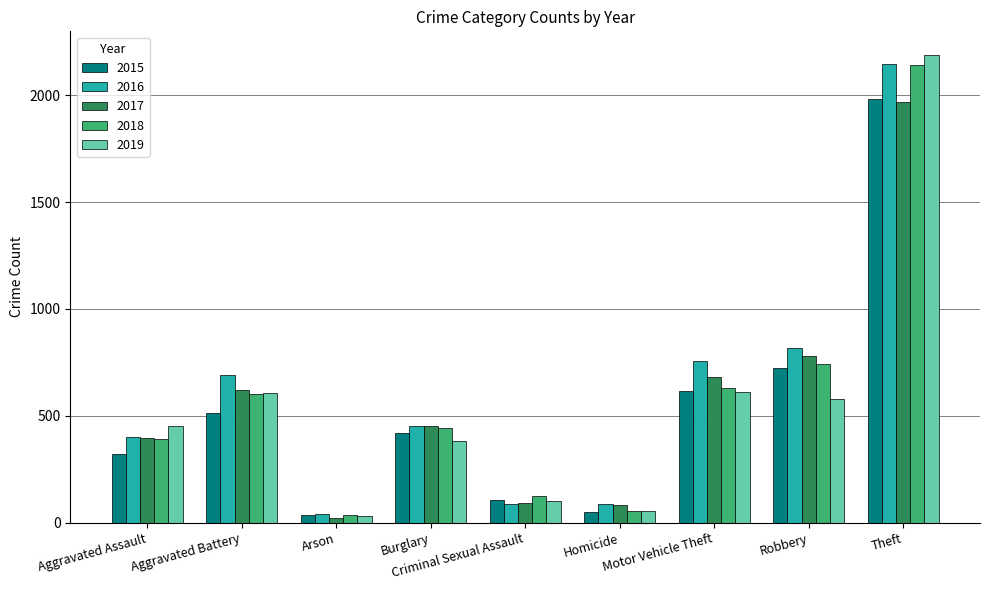

At which label does 2016 reach its peak?

Theft